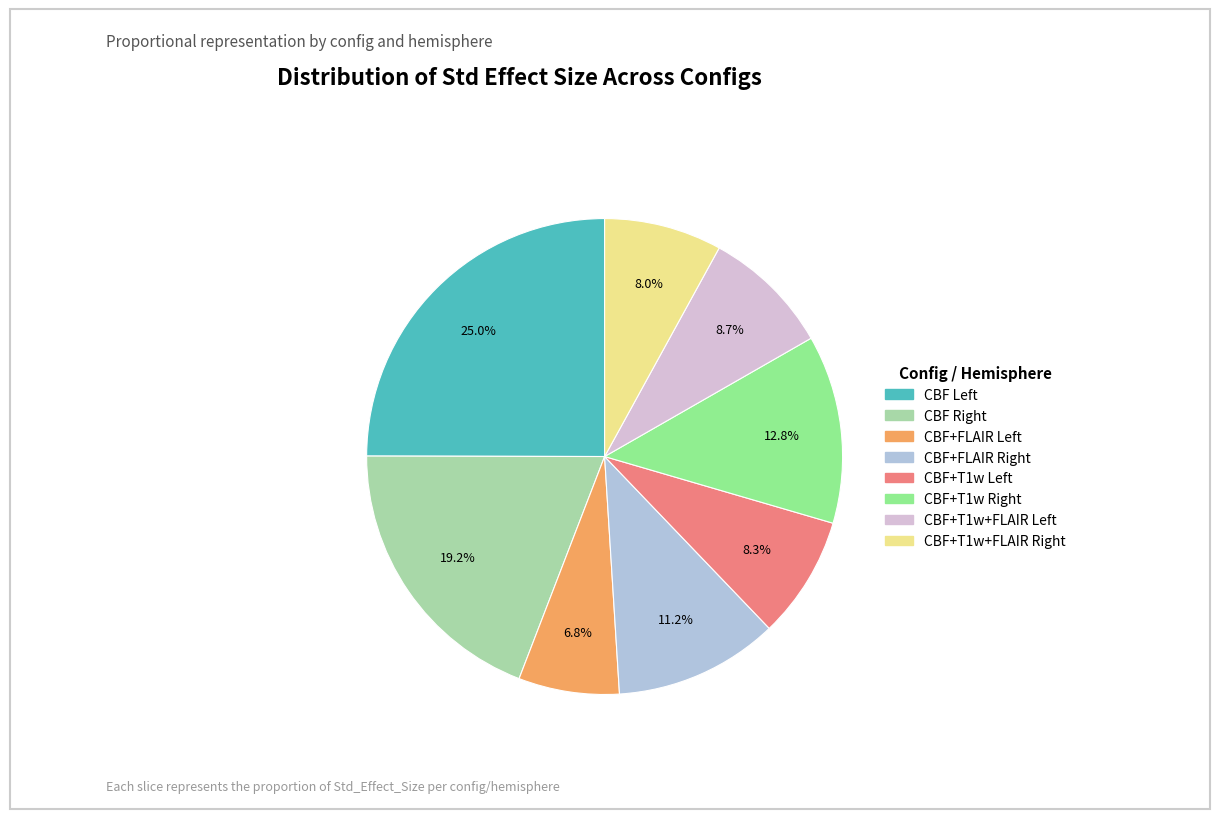

Which slice is the largest?

CBF Left